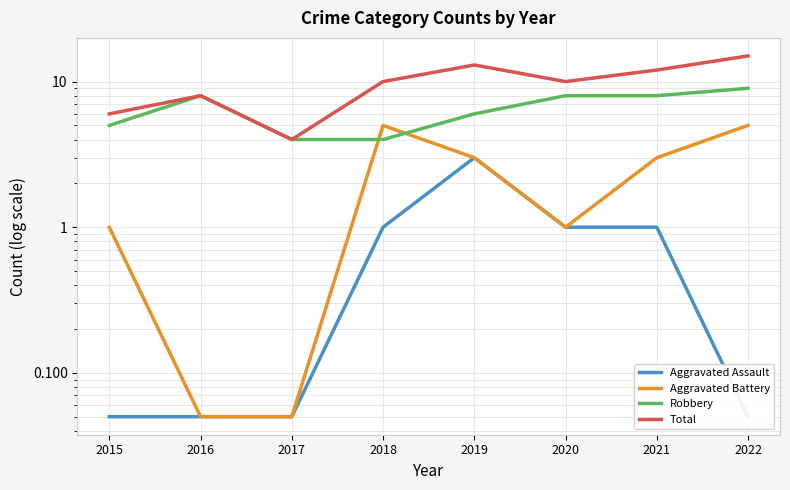

The value of Total at 2019 is 8.0. True or false?

False